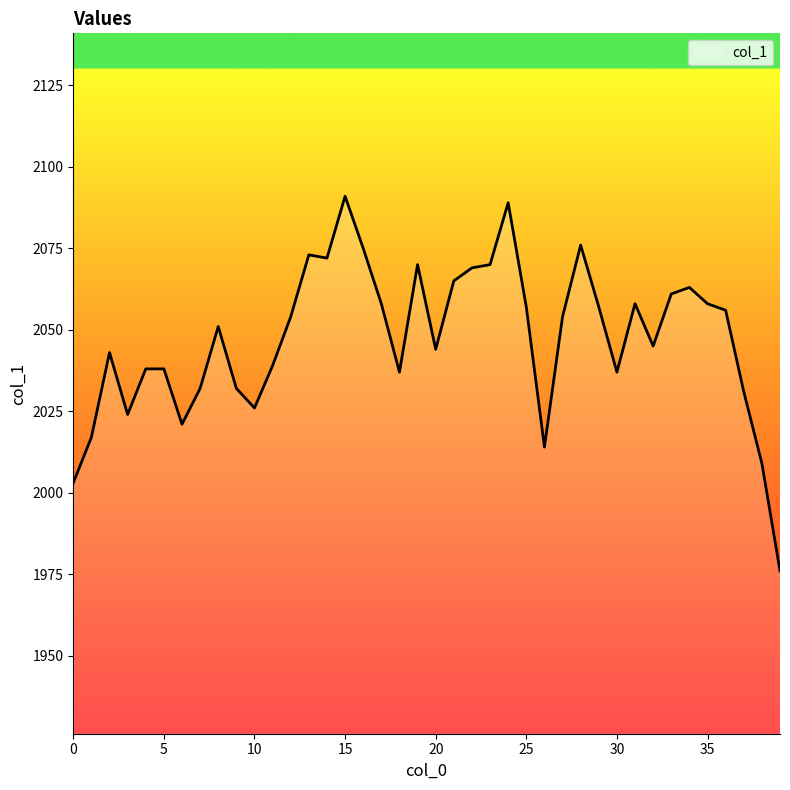

What is the minimum value shown in the chart?

1976